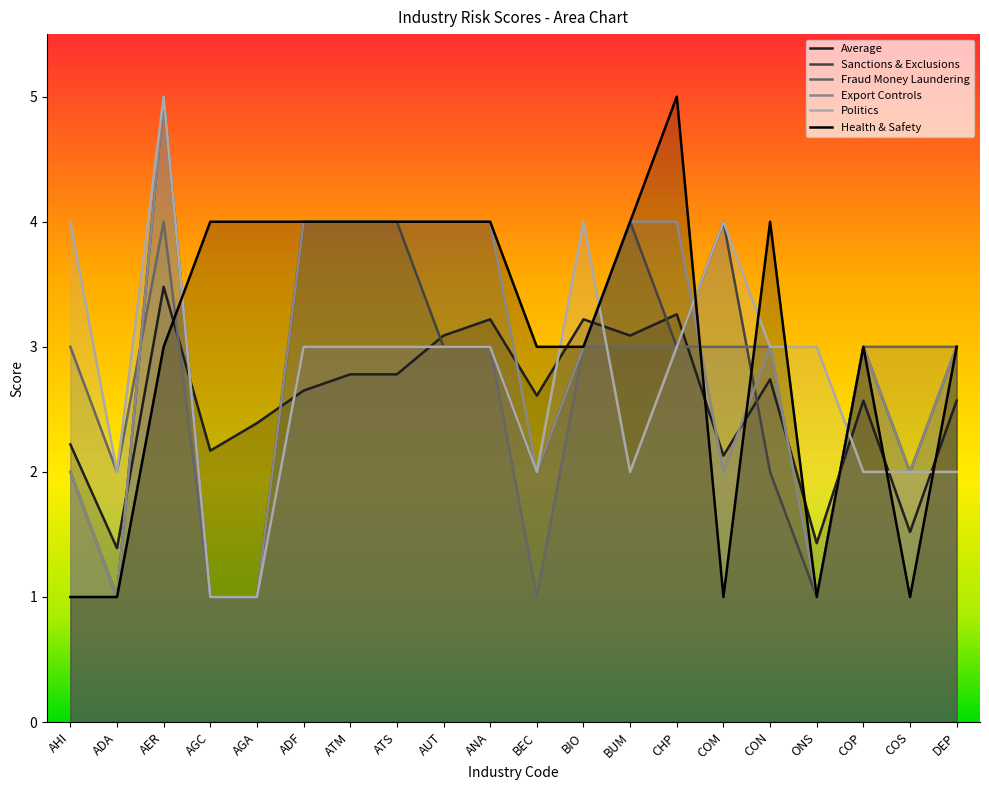

Which series has the widest spread of values?

Sanctions & Exclusions